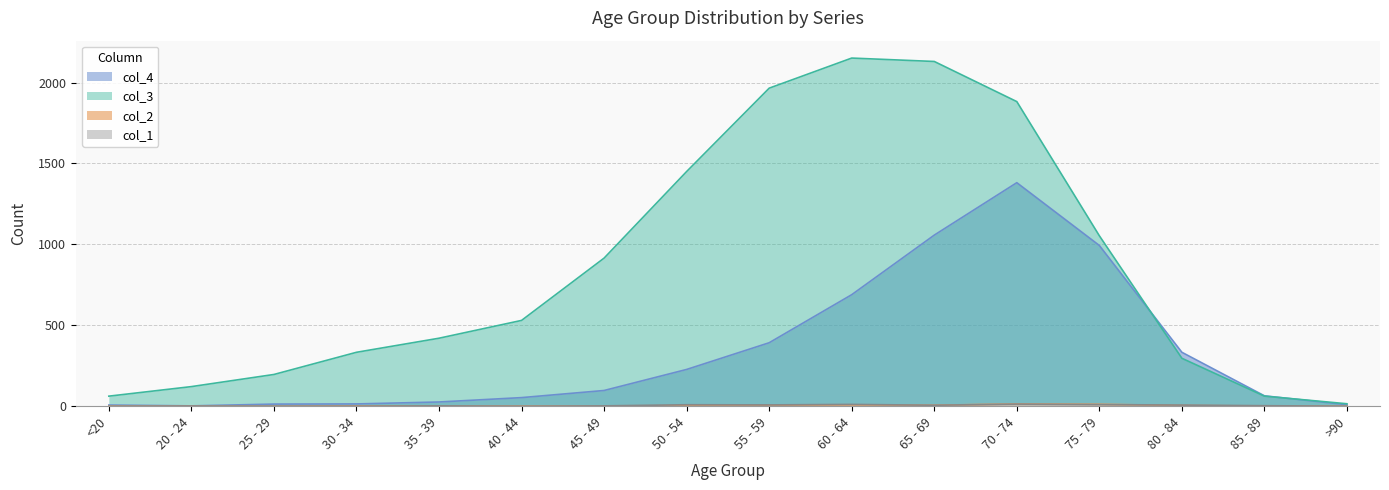

Rank the series by their maximum value, from highest to lowest.

col_3, col_4, col_2, col_1